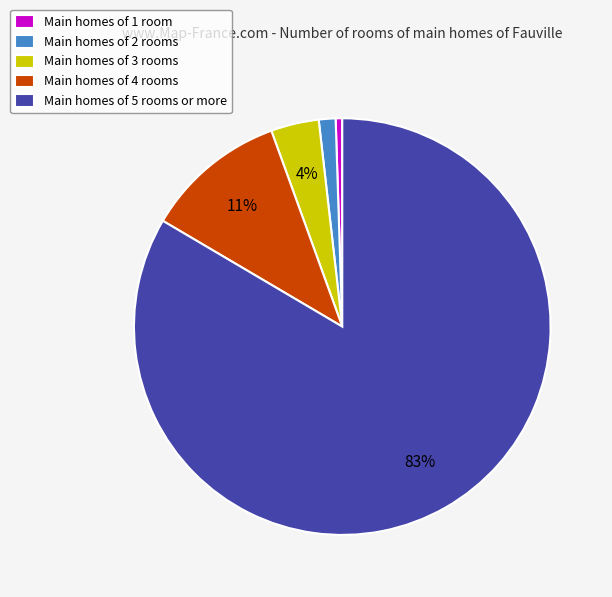

Between Main homes of 5 rooms or more and Main homes of 4 rooms, which is larger?

Main homes of 5 rooms or more